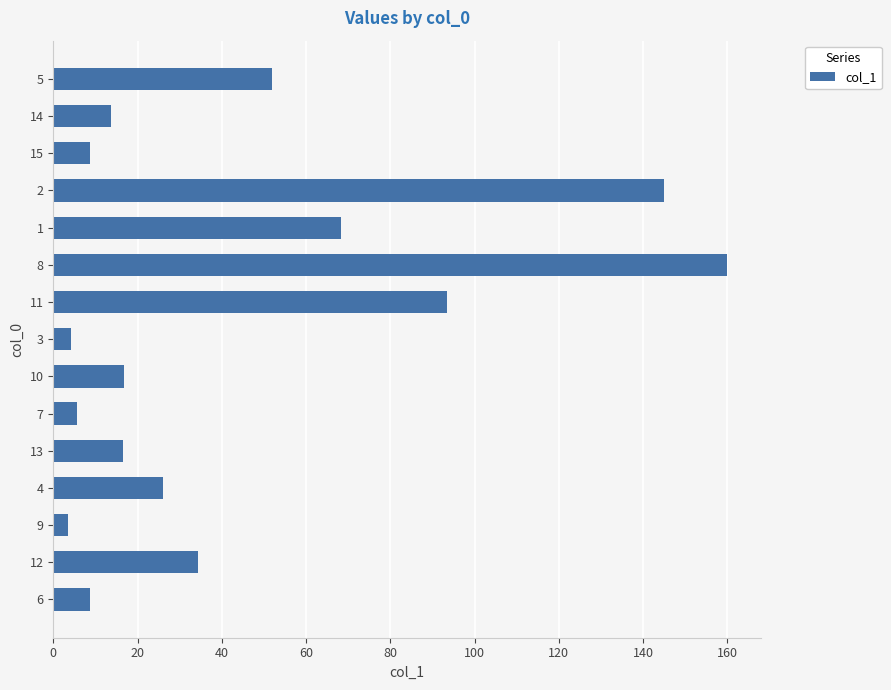

How many bars are there in total?

15